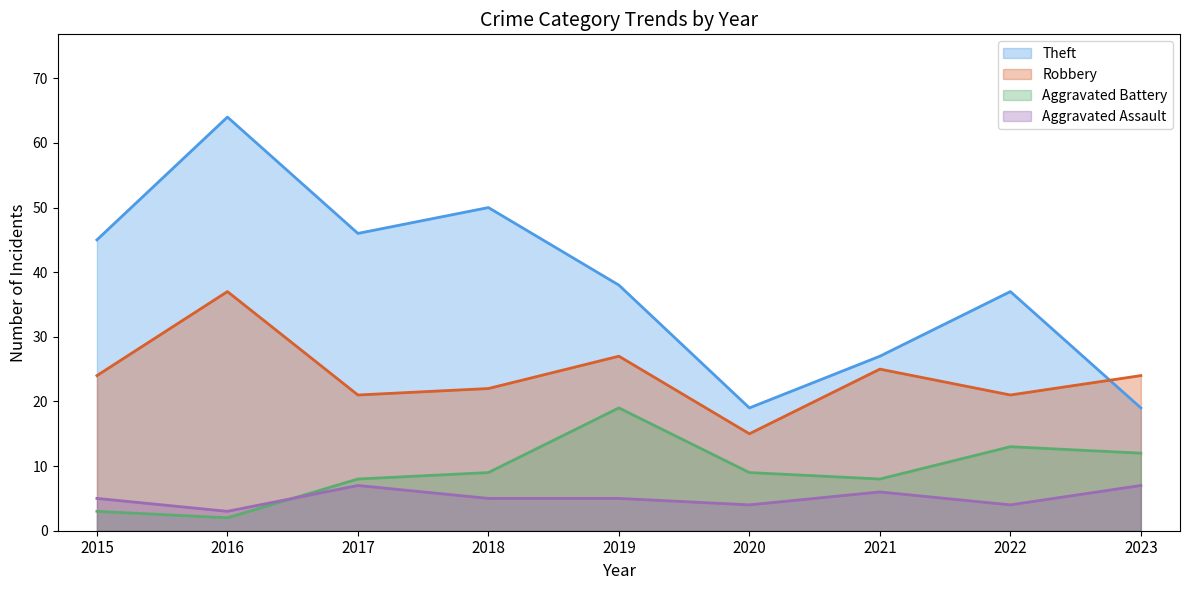

Rank the series by their maximum value, from lowest to highest.

Aggravated Assault, Aggravated Battery, Robbery, Theft